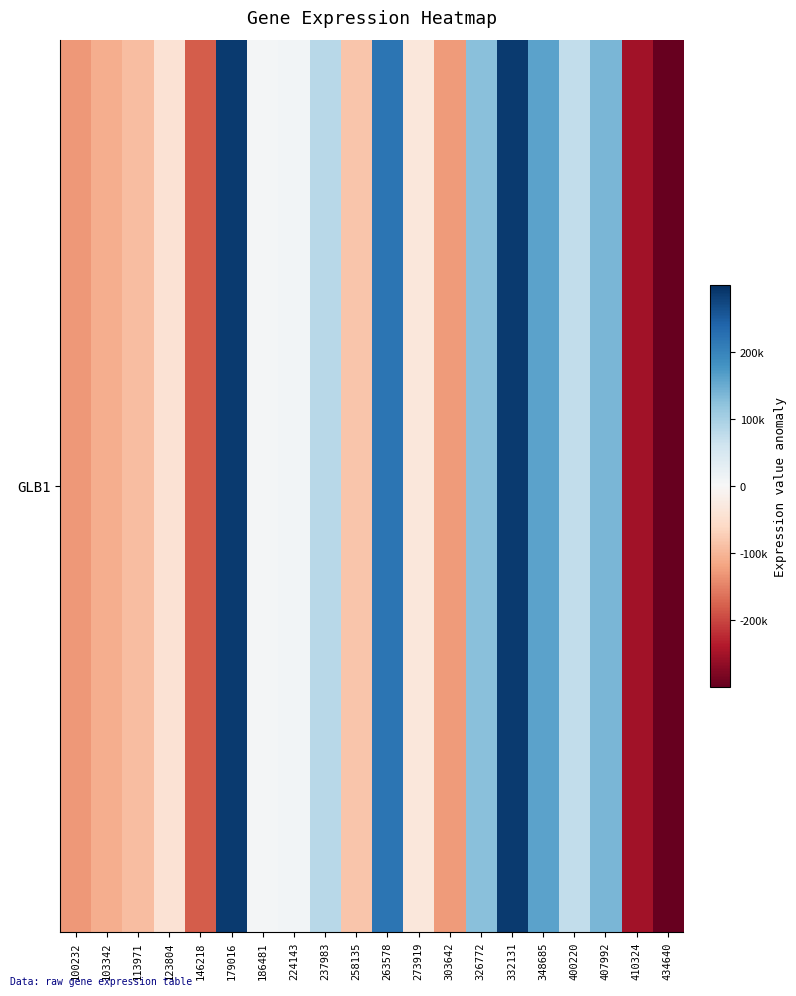

What is the change in value from 258135 to 348685?

+244524.0